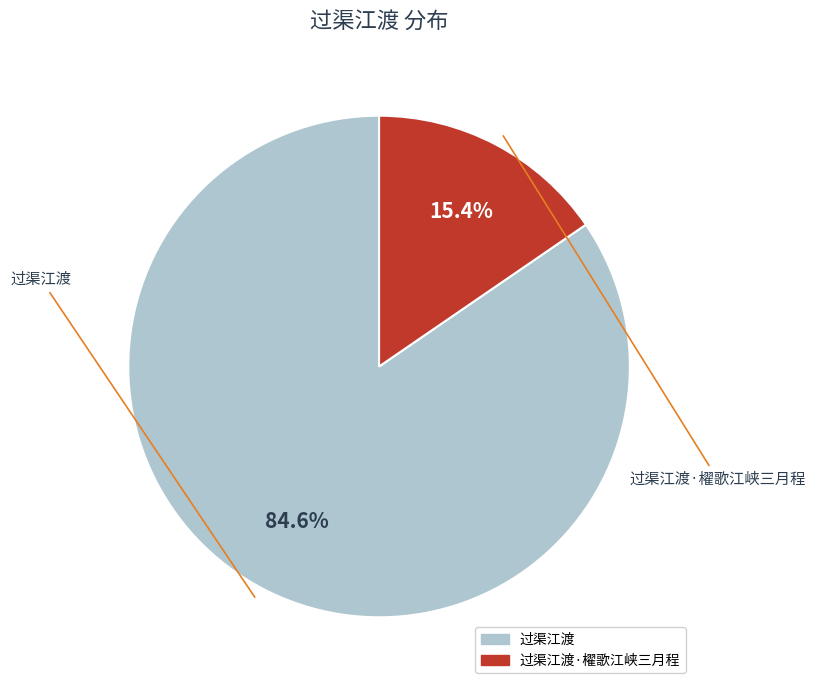

Is there a majority slice in this chart?

Yes